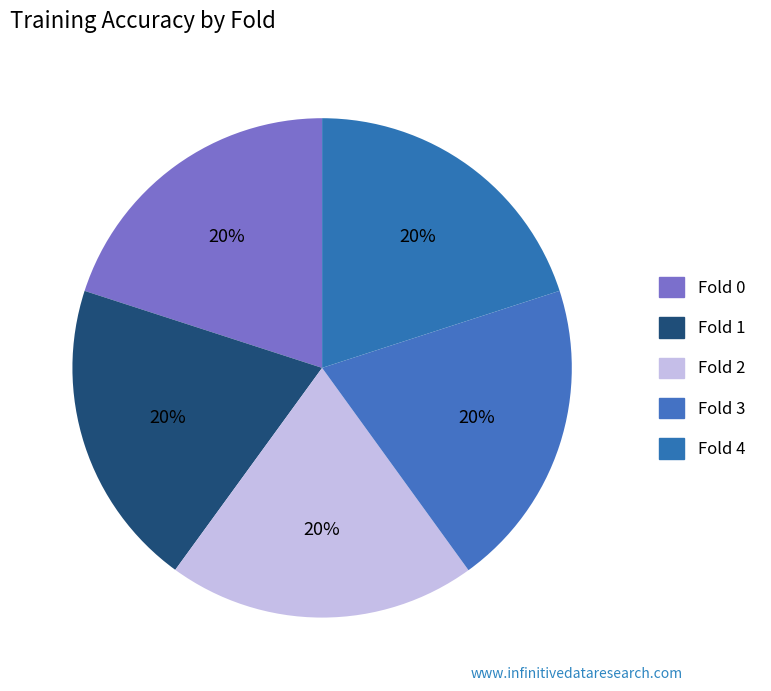

Count the number of slices in the pie.

5